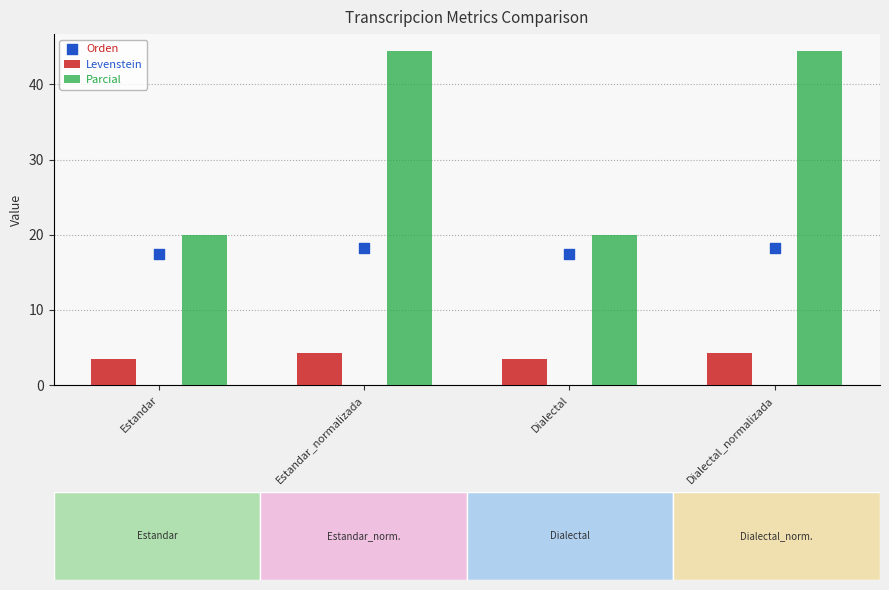

Which series has the widest spread of Y values?

Parcial